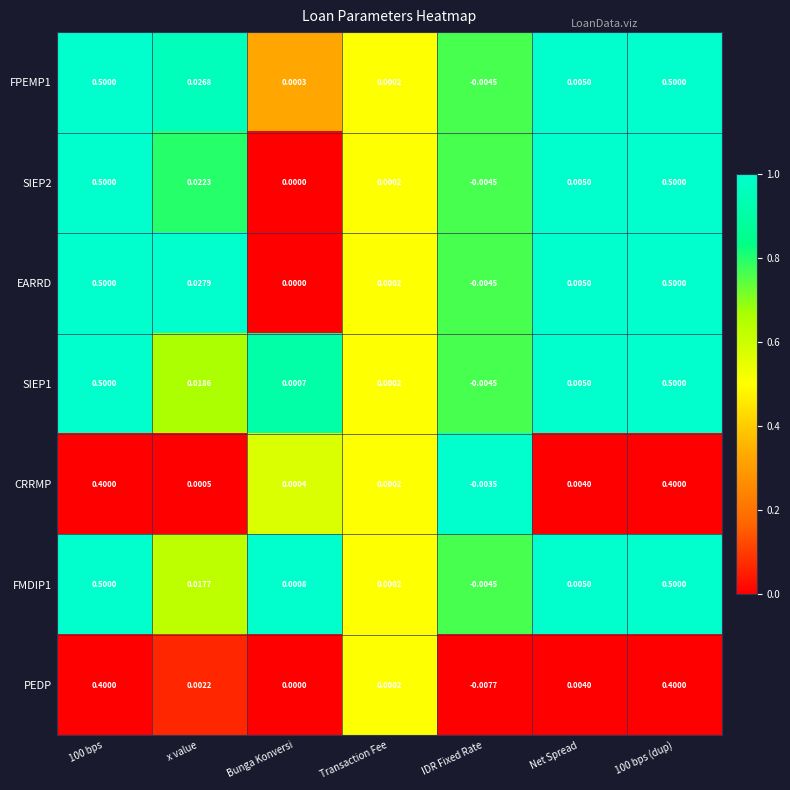

How many data points does each series have?

7